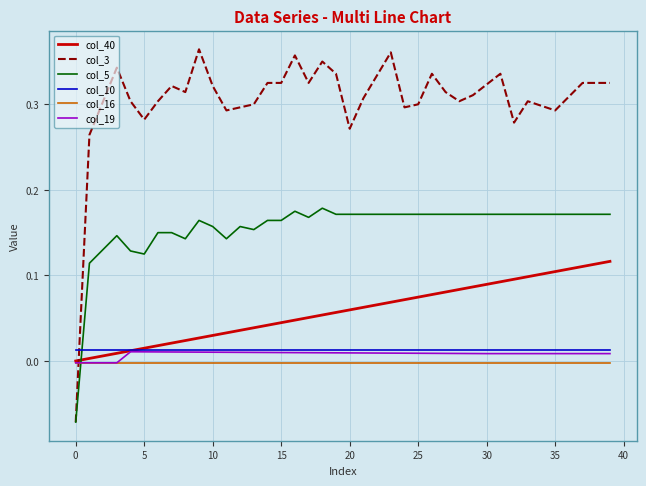

Which series has the largest total across all categories?

col_3